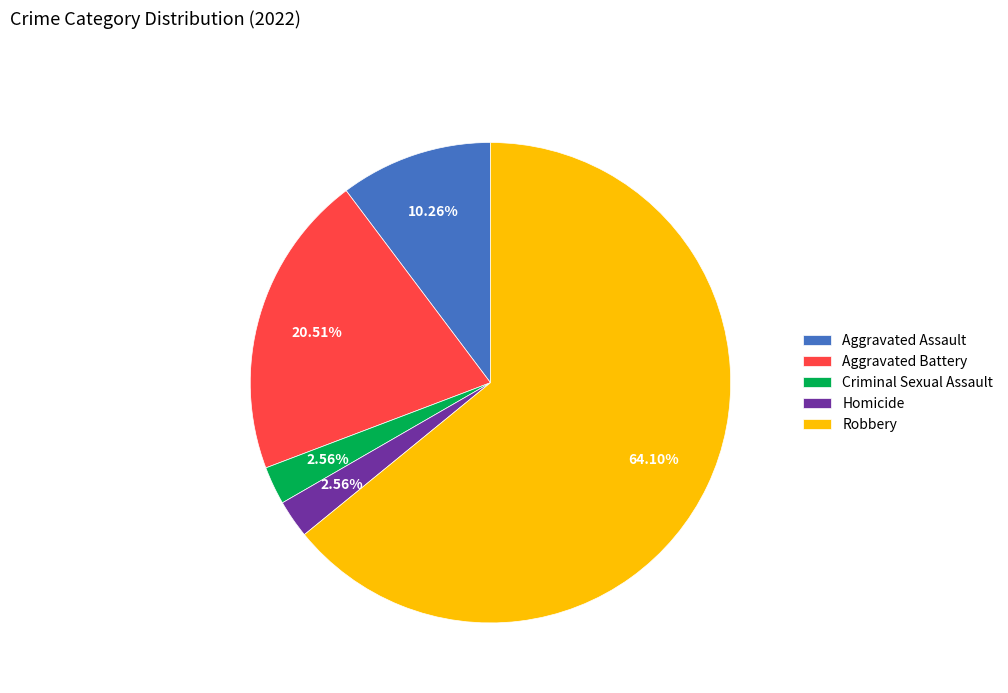

Count the number of slices in the pie.

5